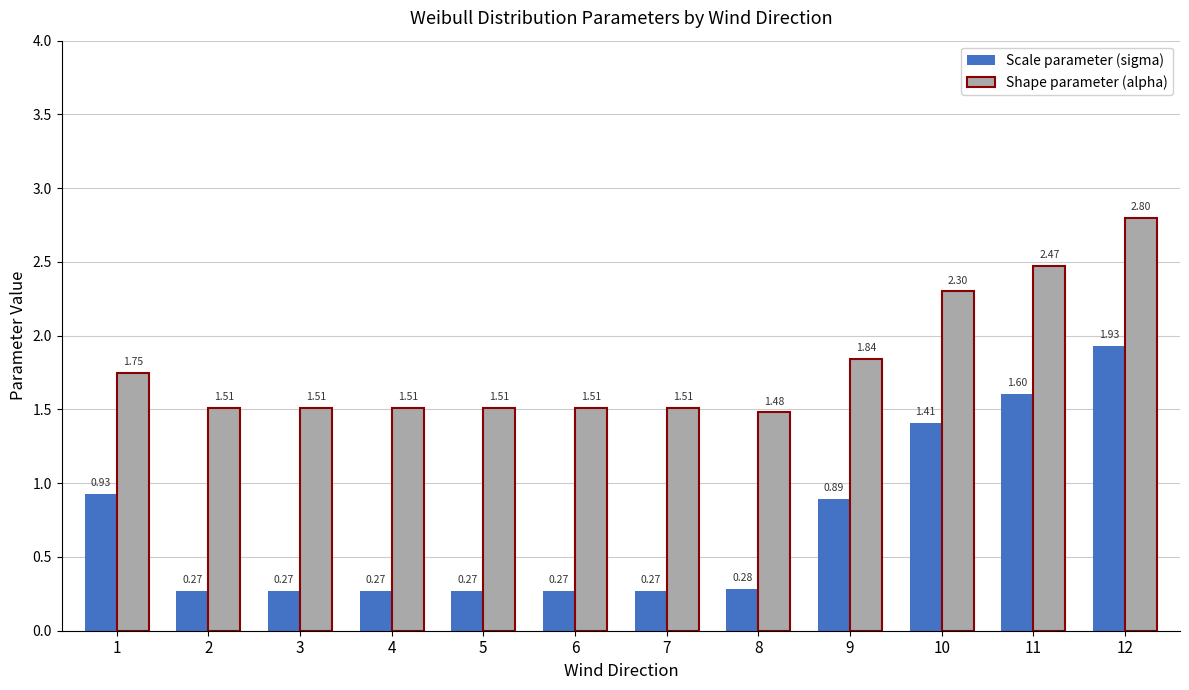

What is the difference between the highest and lowest values at 5?

1.2